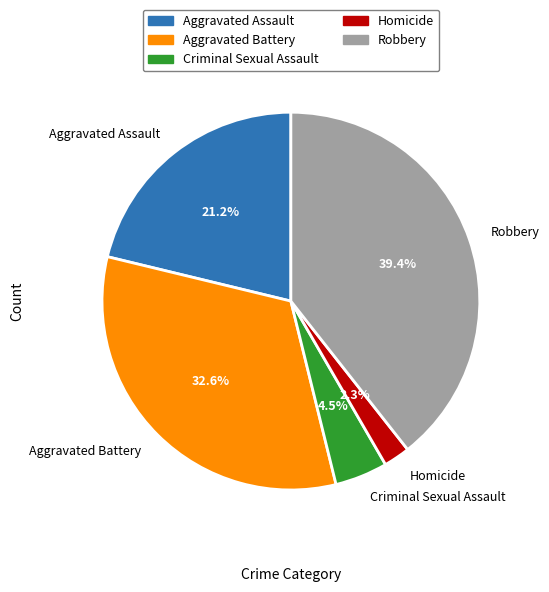

To the nearest percent, what portion does Robbery represent?

39%